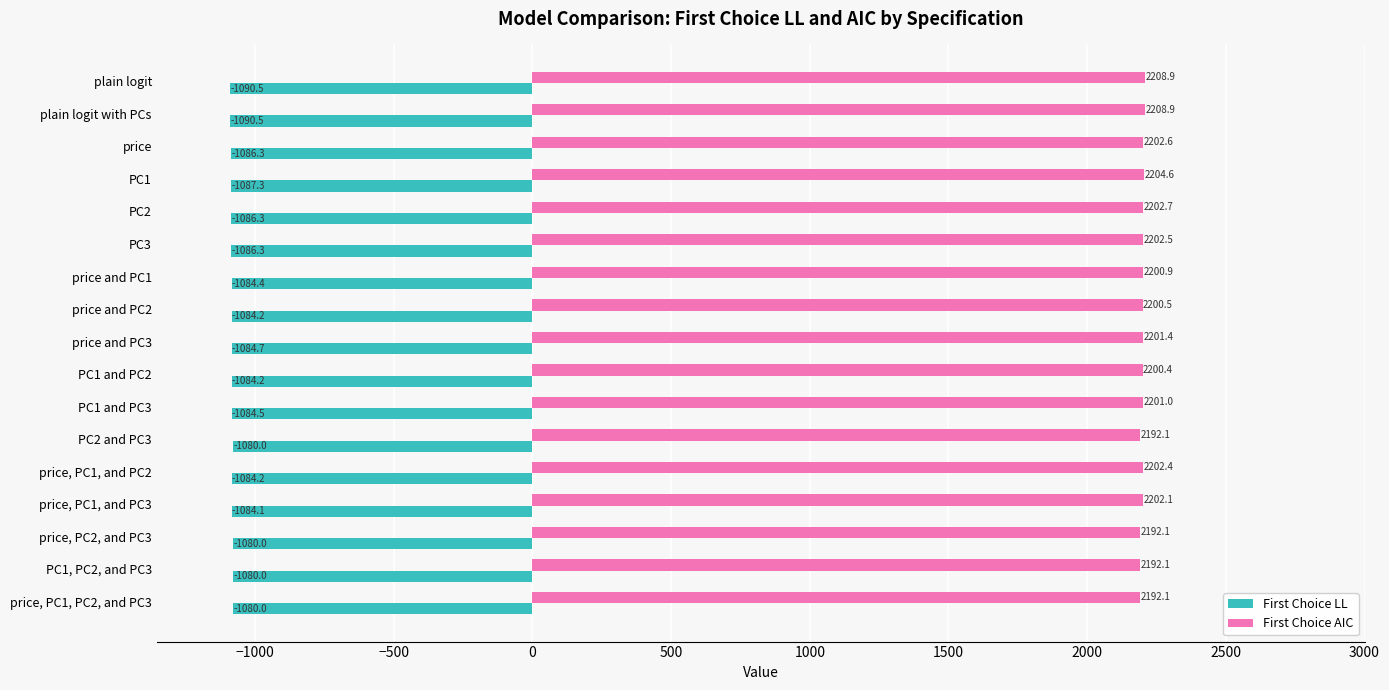

Which series has the largest range (max minus min)?

First Choice AIC